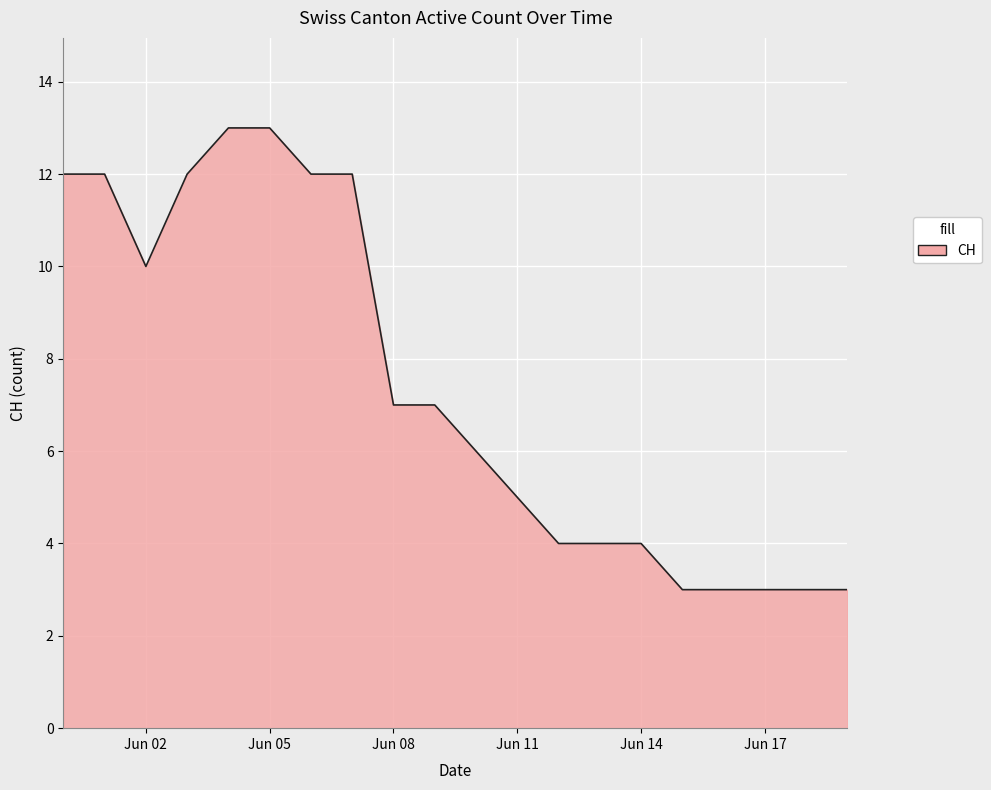

What is the smallest value displayed?

3